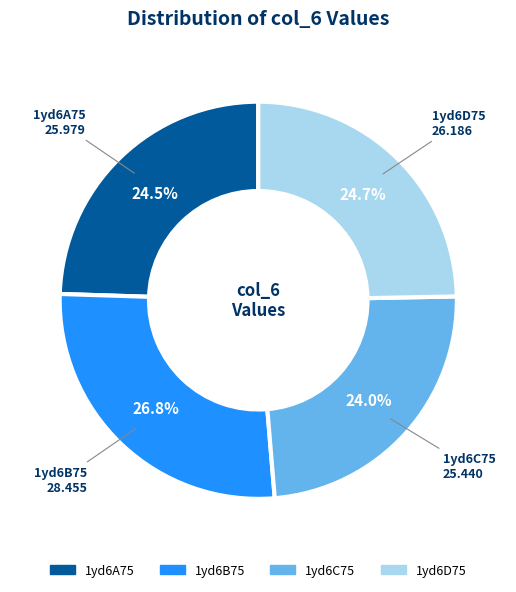

To the nearest percent, what portion does 1yd6D75 represent?

25%